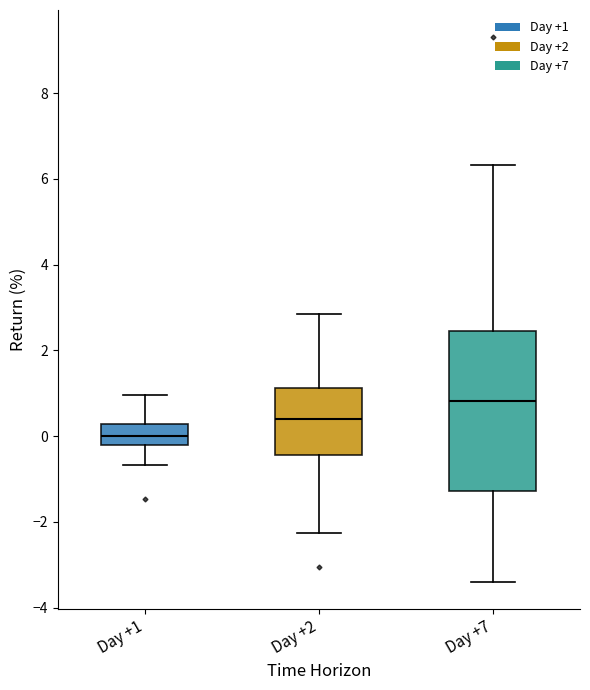

Reading left to right, read every box against the y-axis: the position of its median line, the range the box covers, and the ends of its whiskers. The values are not printed on the chart, so give them approximately, as read against the axis.

Day +1: median 0.0, box -0.2 to 0.2, whiskers -0.6 to 1.0
Day +2: median 0.4, box -0.4 to 1.2, whiskers -2.2 to 2.8
Day +7: median 0.8, box -1.2 to 2.4, whiskers -3.4 to 6.4